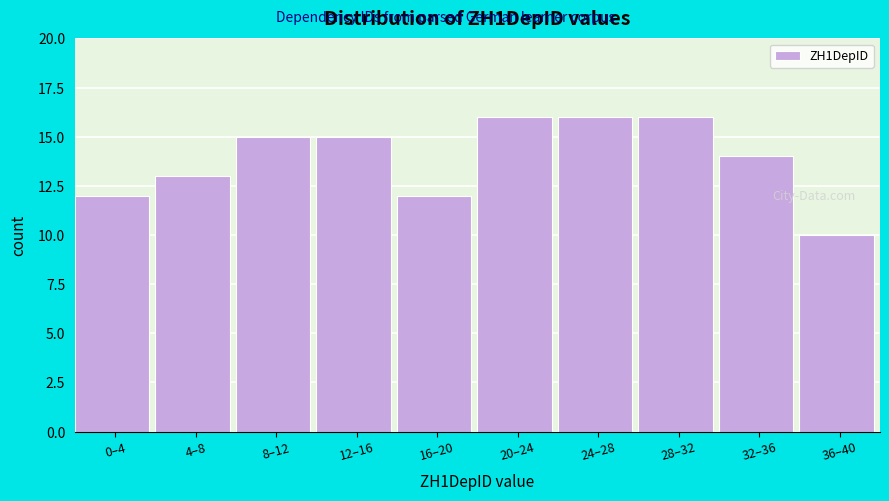

Reading left to right, list all the values displayed in this chart.

12	13	15	15	12	16	16	16	14	10